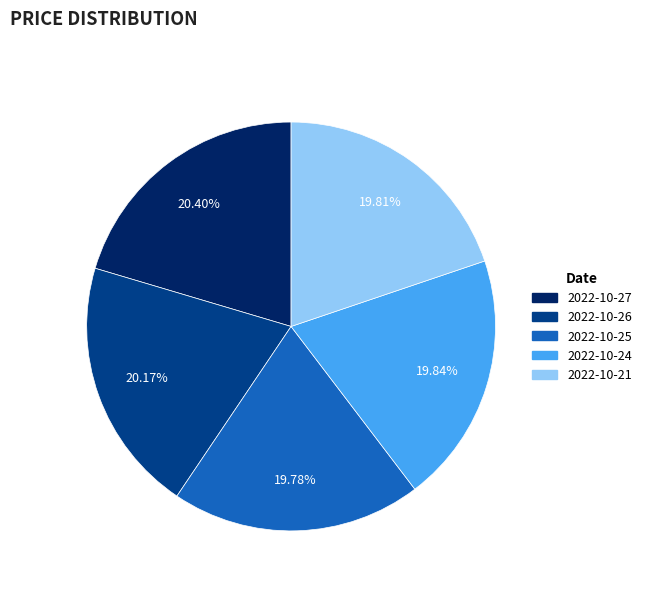

Does 2022-10-24 represent more than half of the total?

No